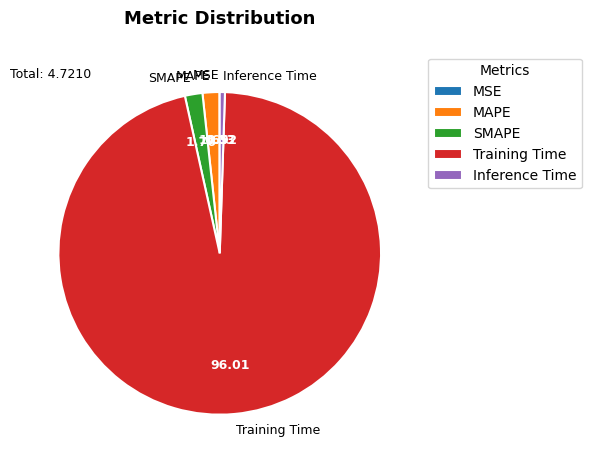

Which category accounts for the majority?

Training Time